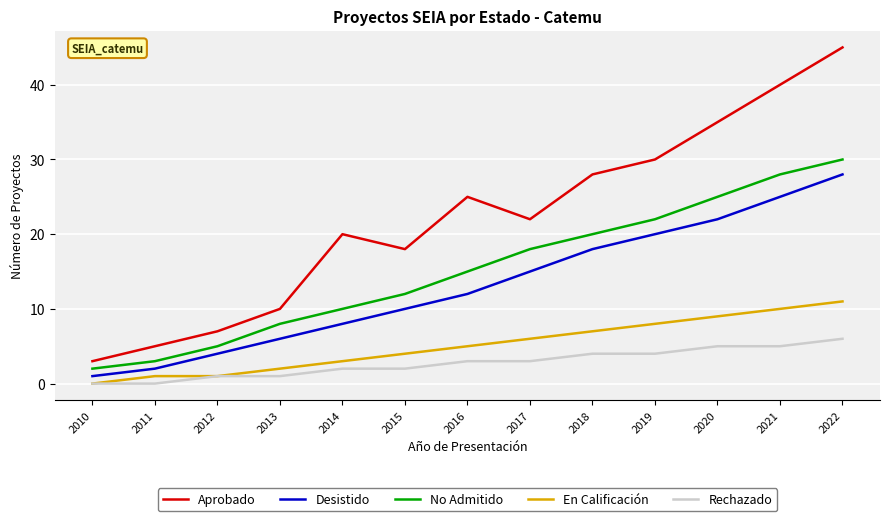

At which label does En Calificación reach its peak?

2022